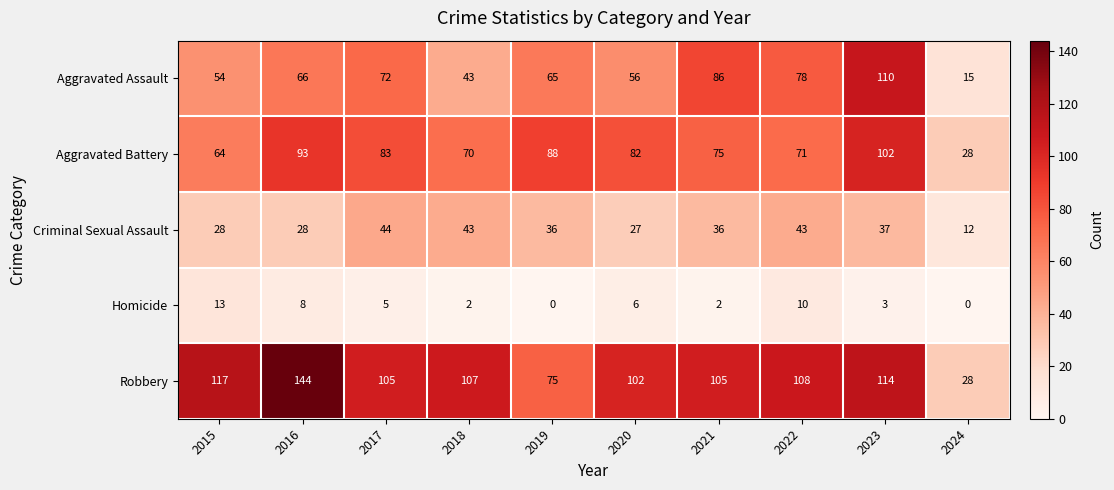

Is it true that Aggravated Battery equals 71 at 2022?

True